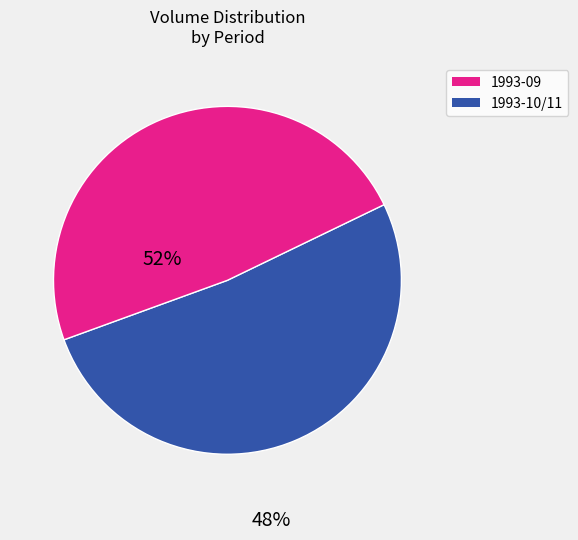

How many slices are in this pie chart?

2